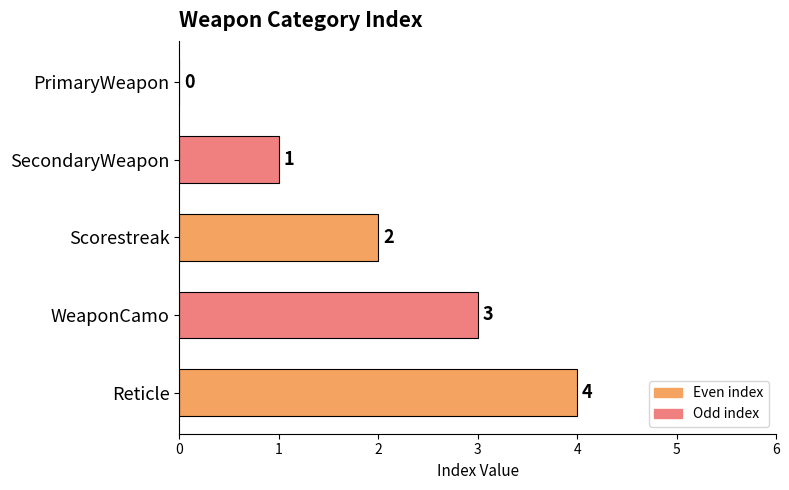

How many series are shown in this chart?

1